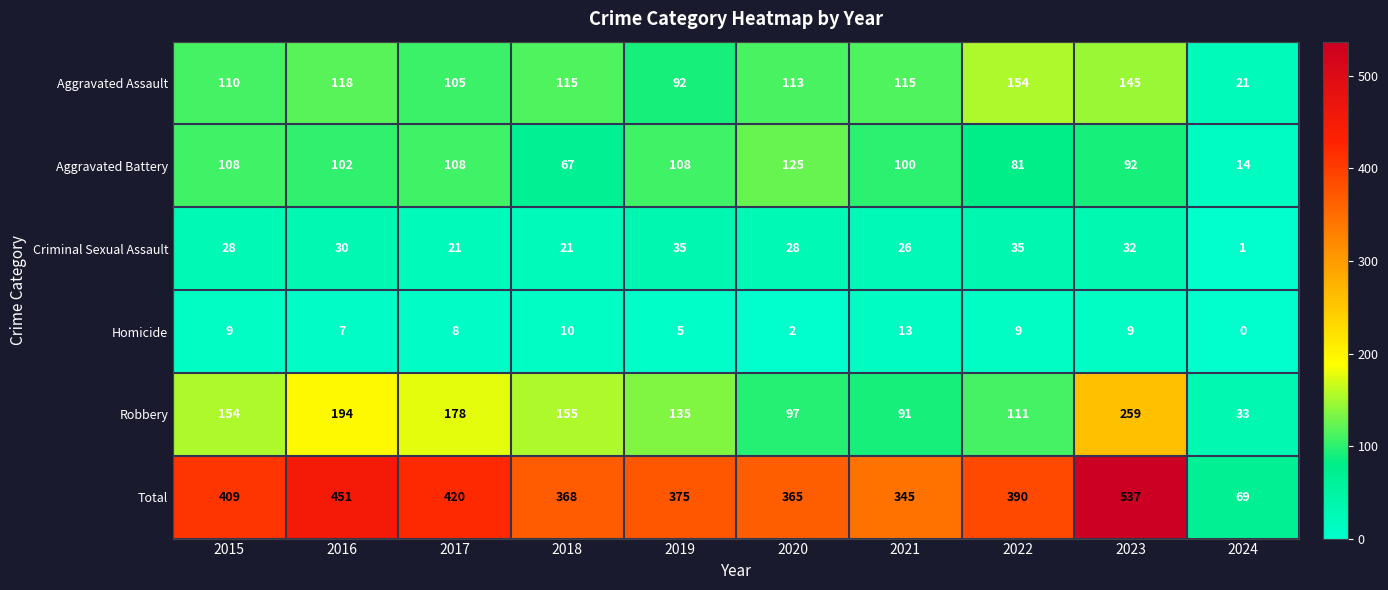

What is the difference between the second highest and minimum values in the Aggravated Battery series?

94